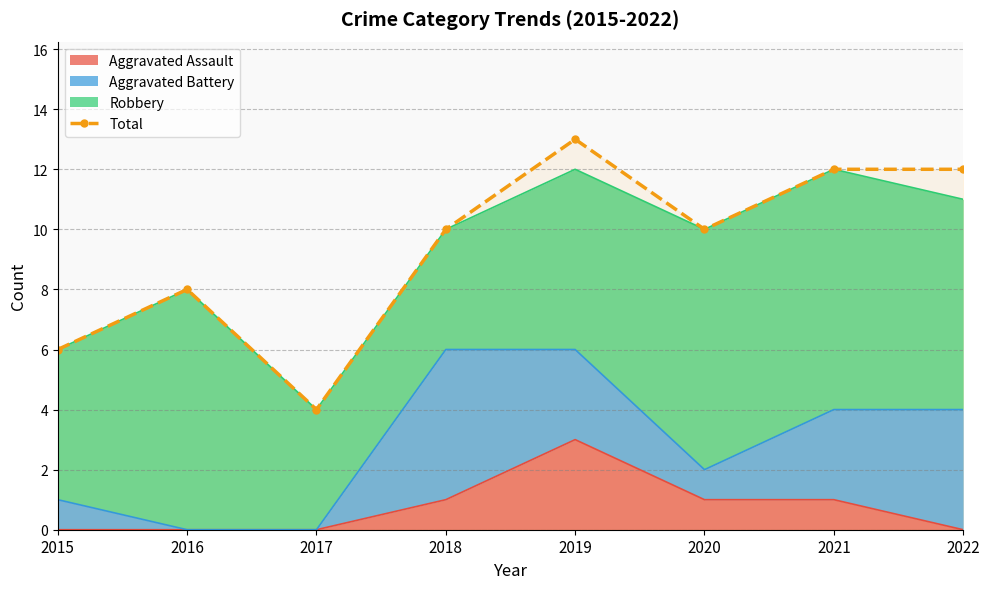

List the labels in order of value, smallest first.

2017, 2015, 2016, 2018, 2020, 2021, 2022, 2019